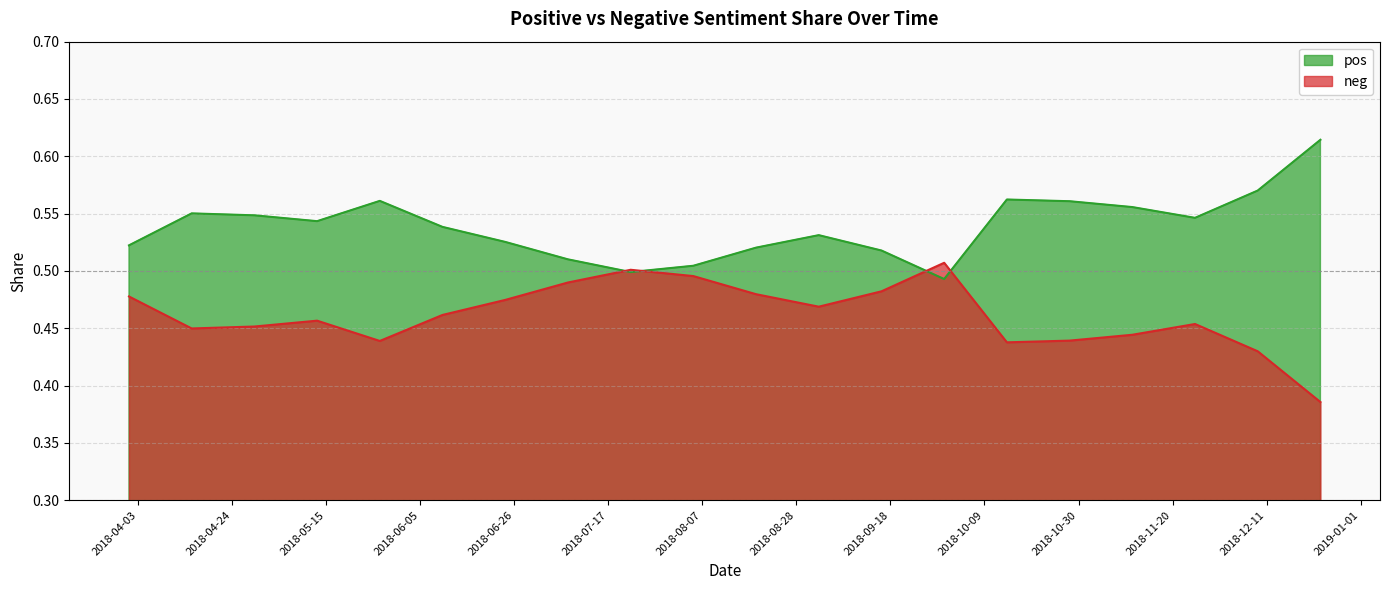

What is the label of the 10th point from the right?

2018-08-19